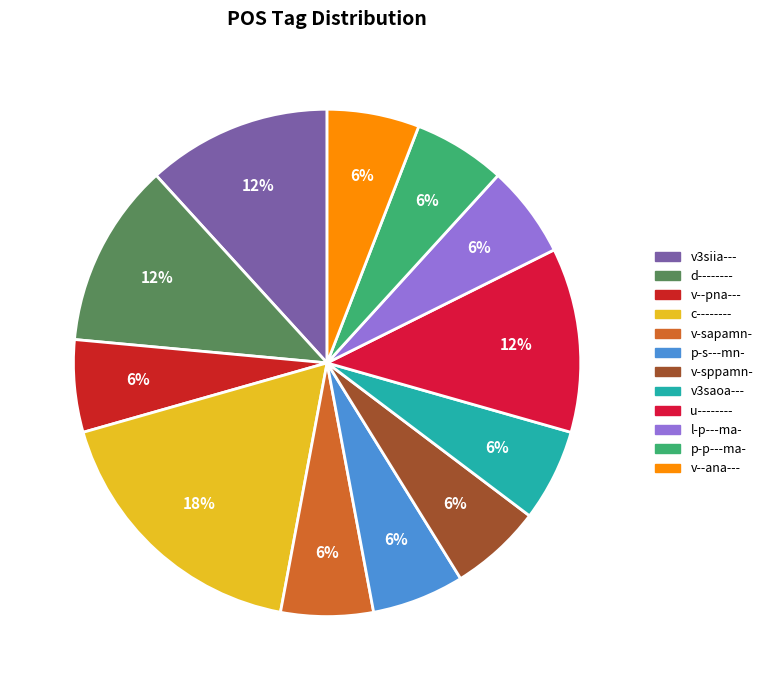

True or false: p-s---mn- accounts for 6% of the total.

True